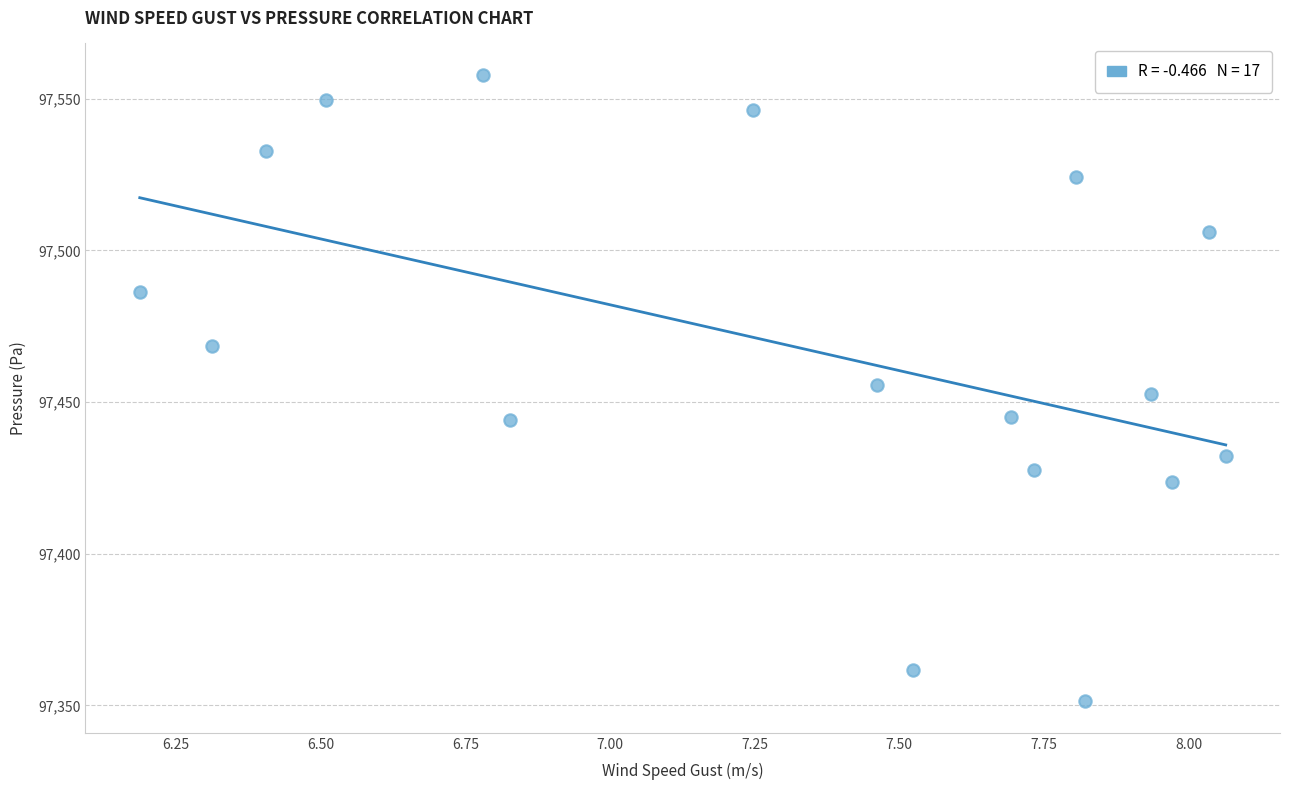

What is the range of X values (max minus min)?

1.9